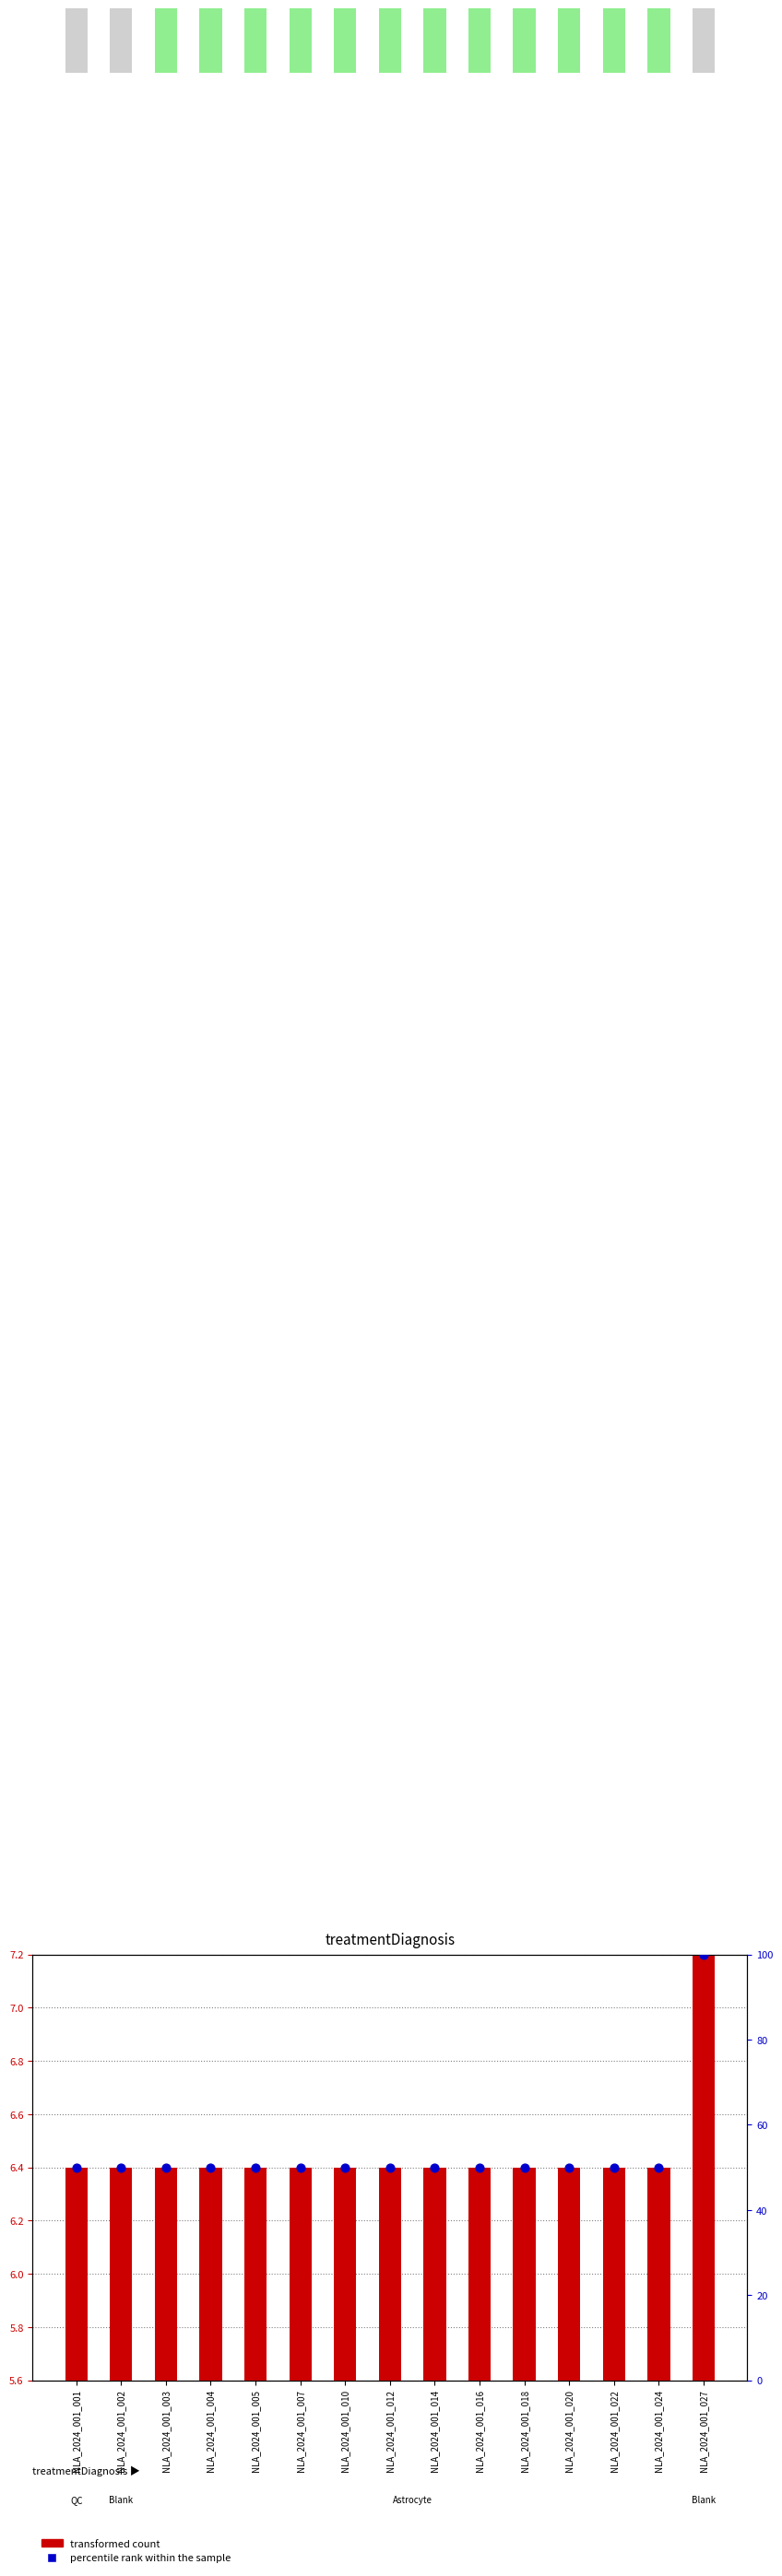

Which series reaches the minimum Y coordinate?

transformed count